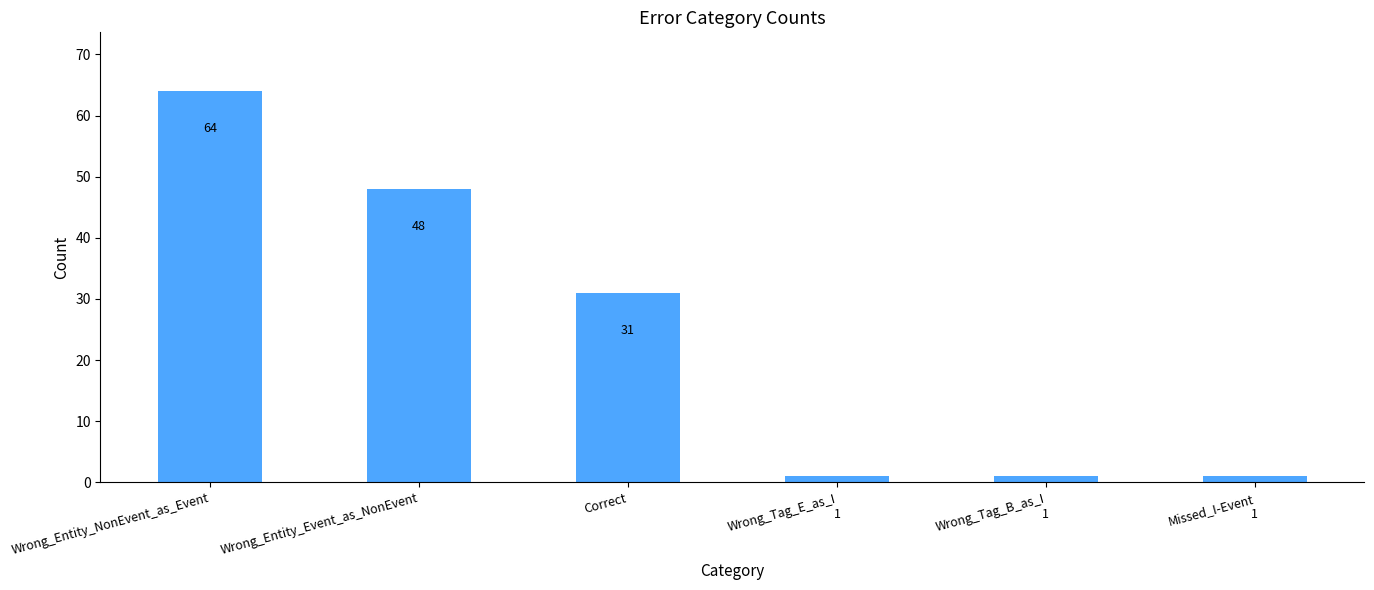

Reading right to left, what are all the values shown in this chart?

1	1	1	31	48	64